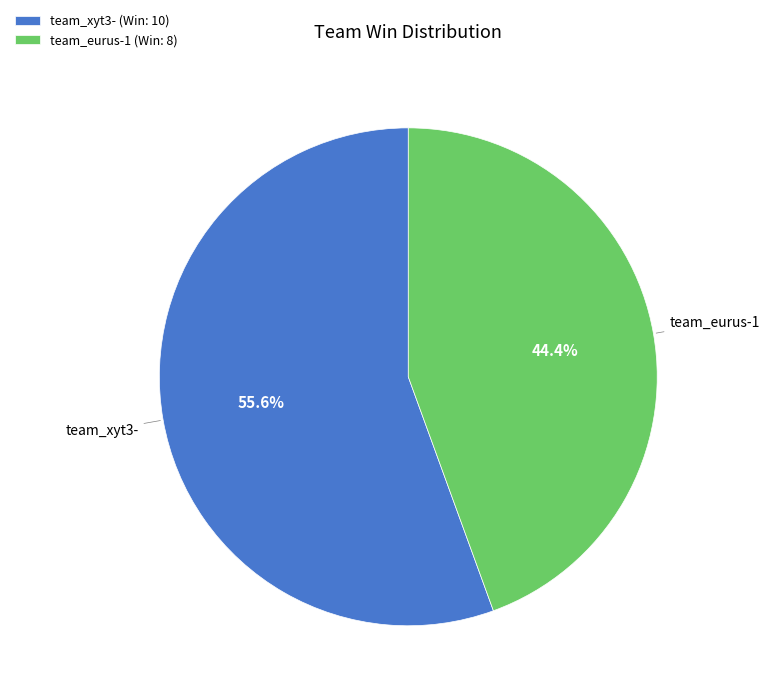

How much of the chart is everything except team_xyt3-?

44.4%